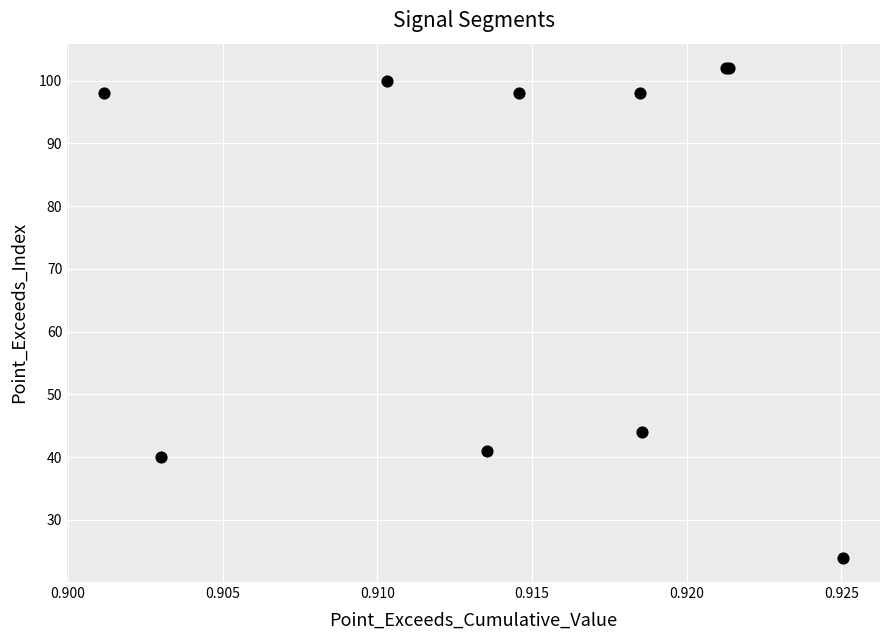

What Y value in the scatter plot is closest to 63?

44